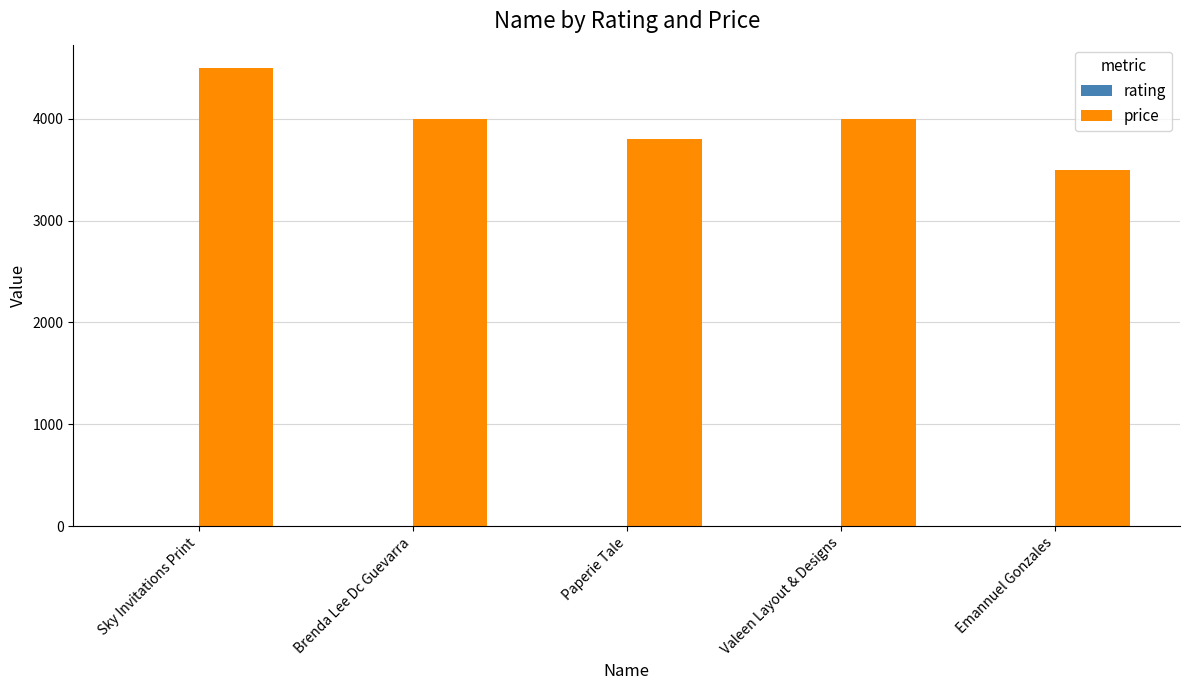

Which series has the largest total across all categories?

price